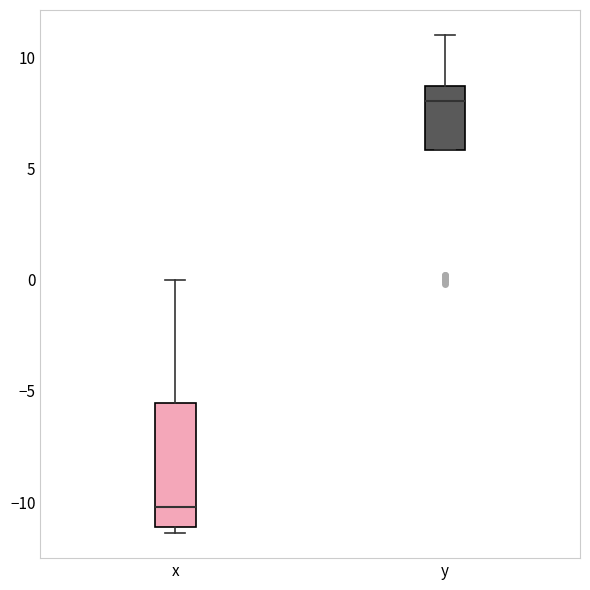

Which box's median line is the highest?

y